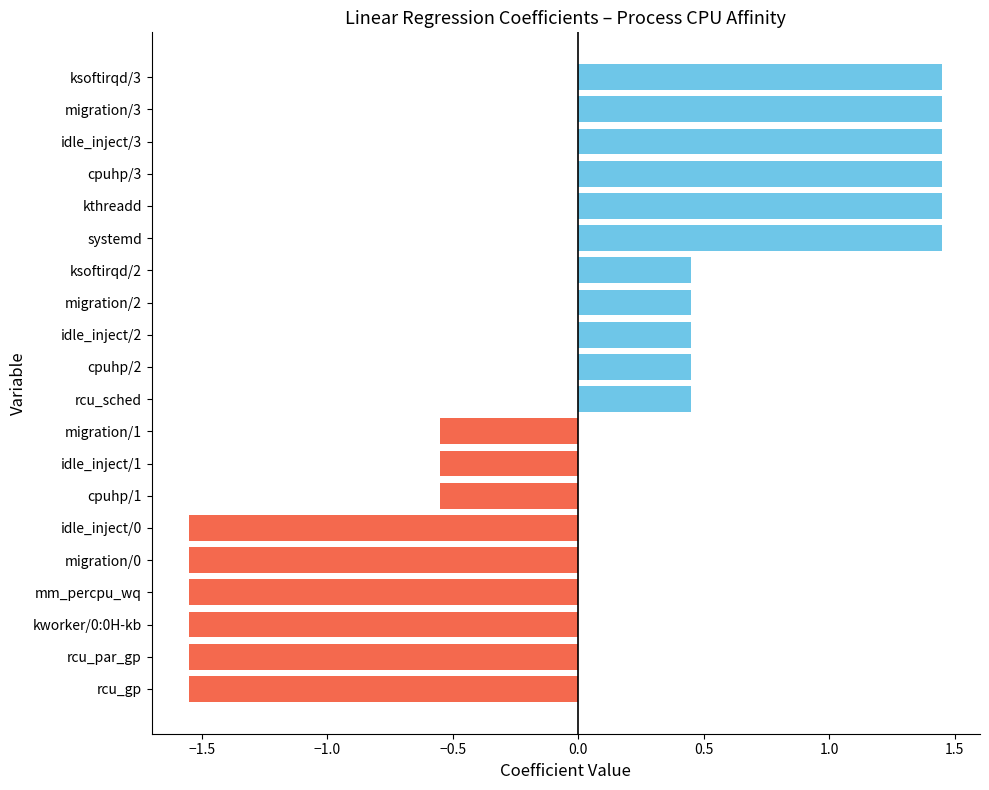

Is it true that the value at systemd is 2.2?

False